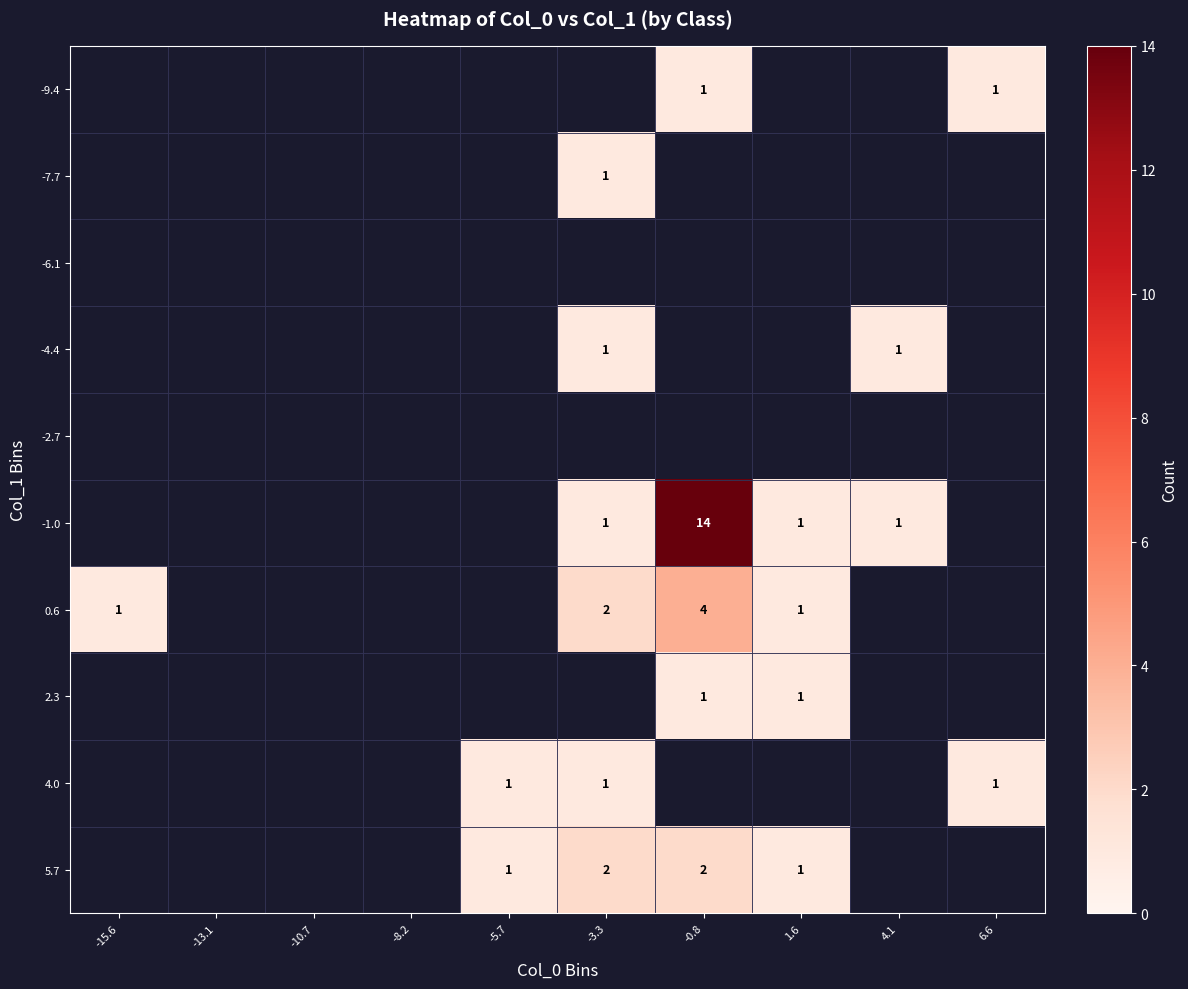

Is it true that -1.0 equals 14 at -0.8?

True